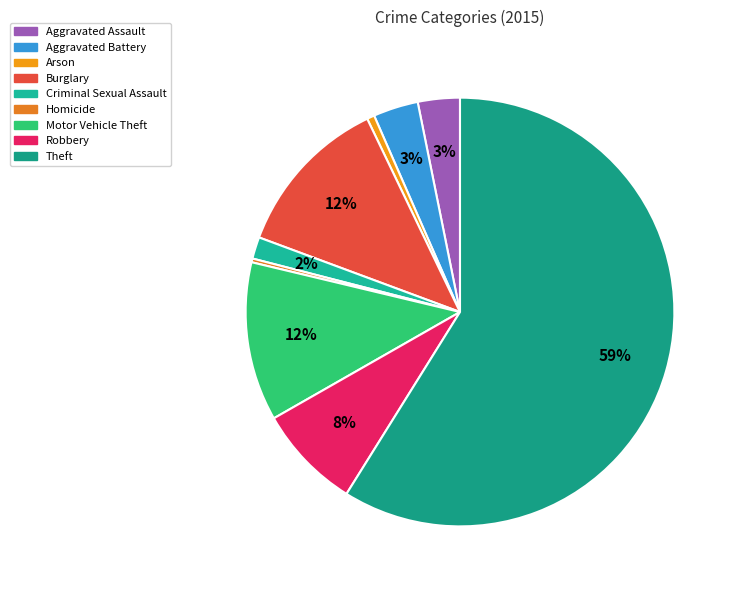

To the nearest percent, what is the combined percentage of Motor Vehicle Theft and Theft?

71%